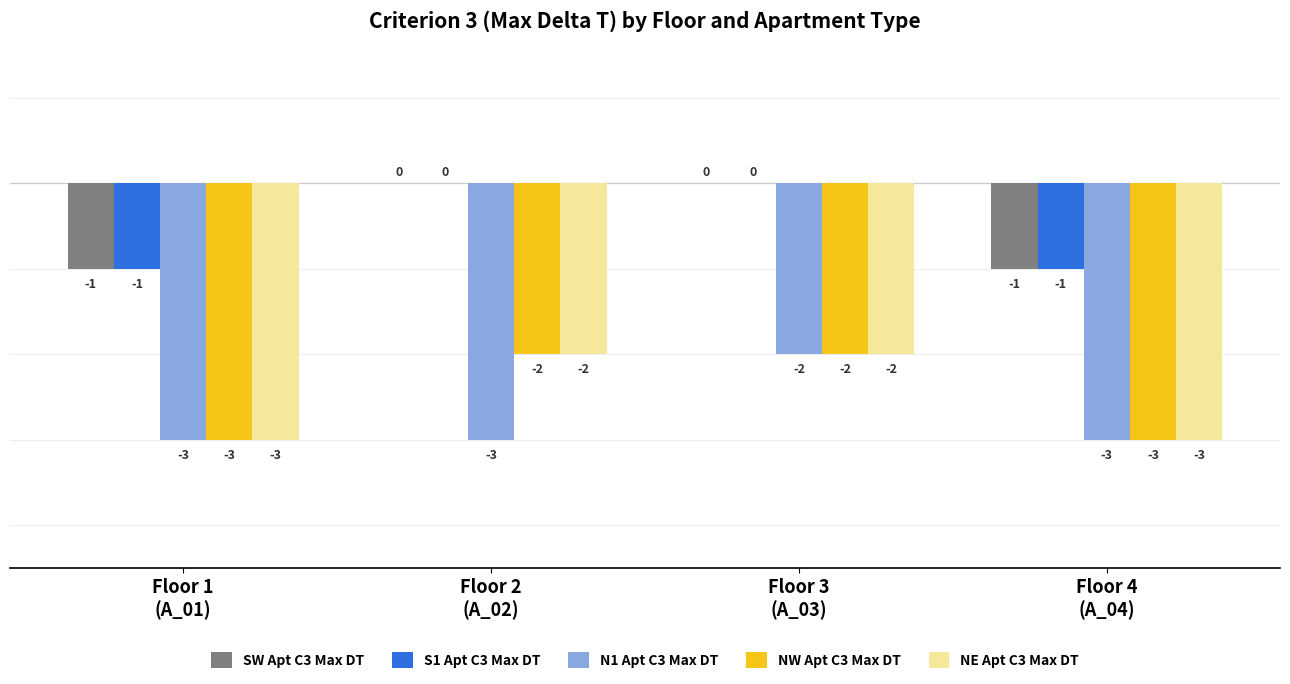

What is the sum of all NW Apt C3 Max DT values?

-10